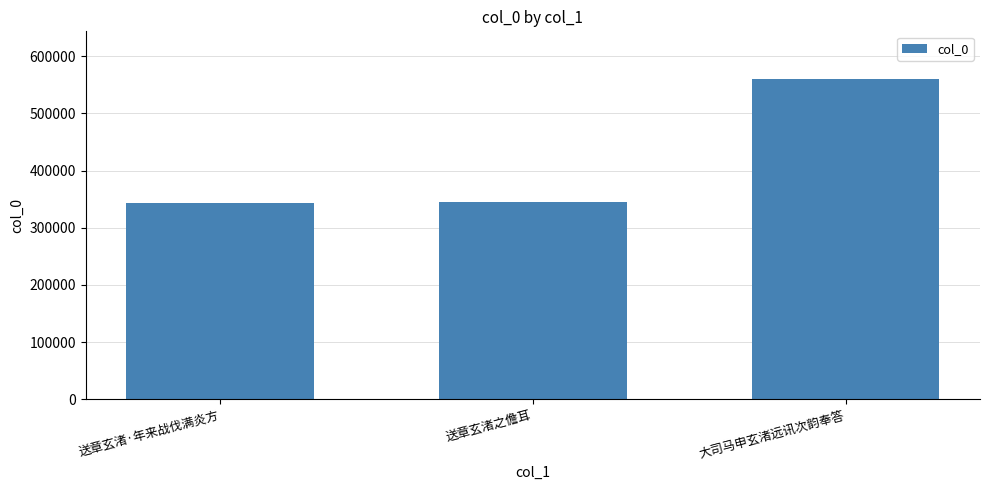

Is it true that the value at 送章玄渚·年来战伐满炎方 is 457516?

False